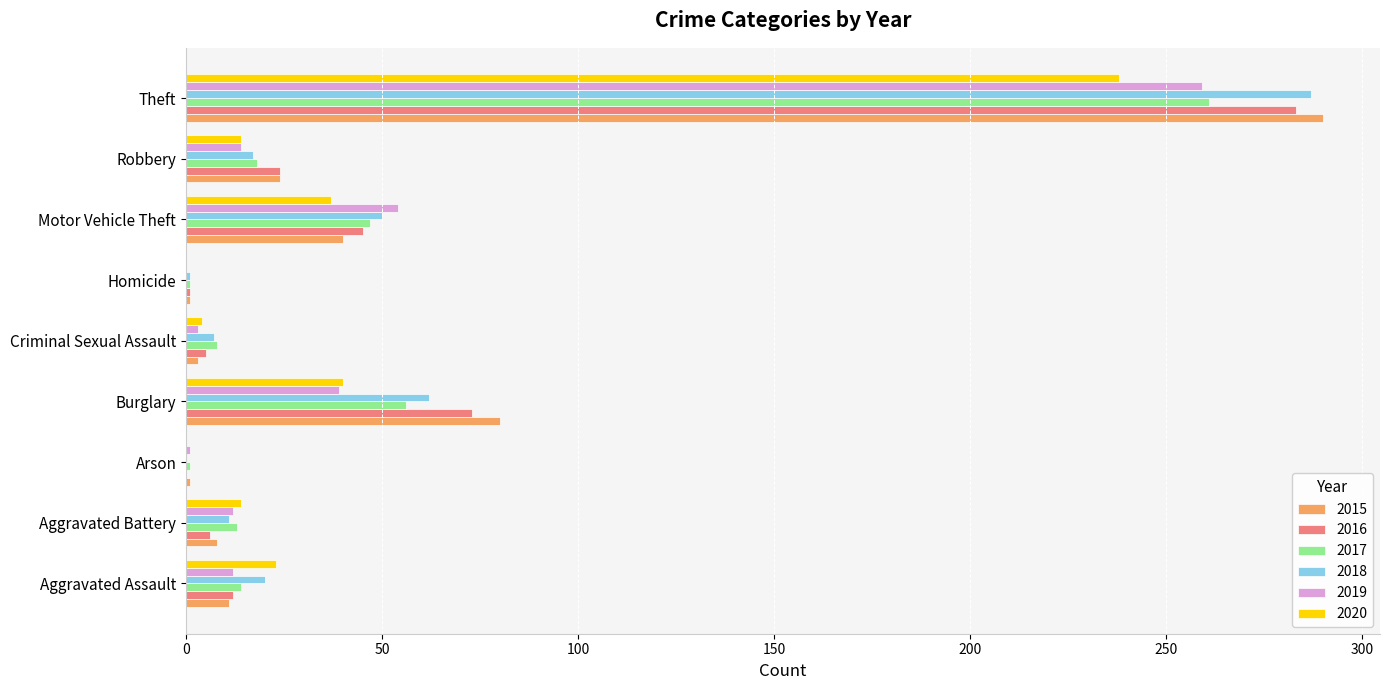

Count the number of data series in this chart.

6